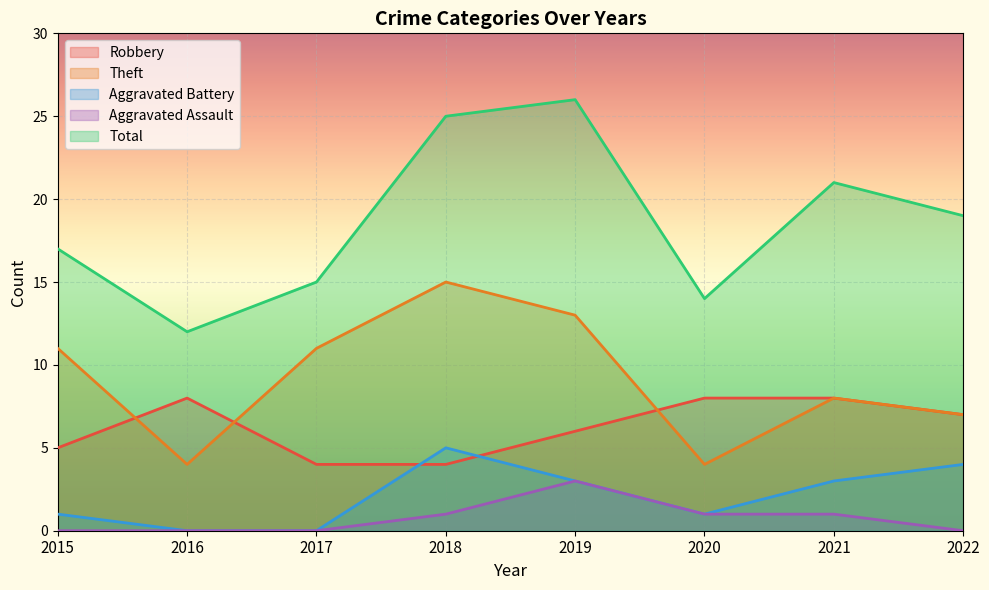

Is it true that Robbery equals 8 at 2016?

True